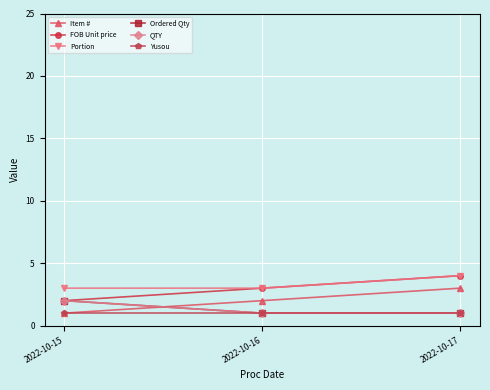

At which category is the sum across all series the highest?

2022-10-17